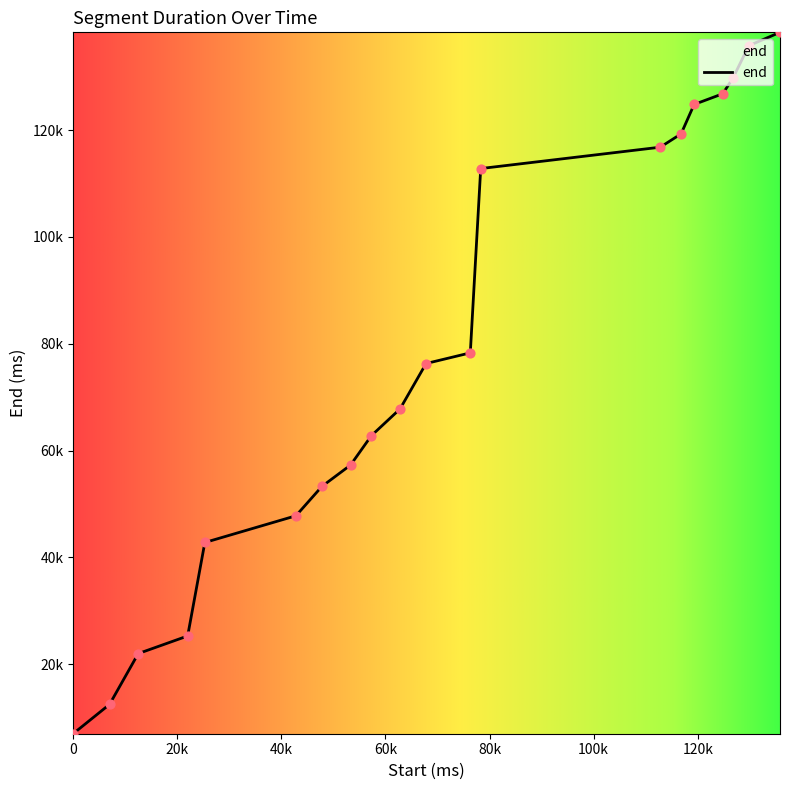

Does the chart have visible grid lines?

No